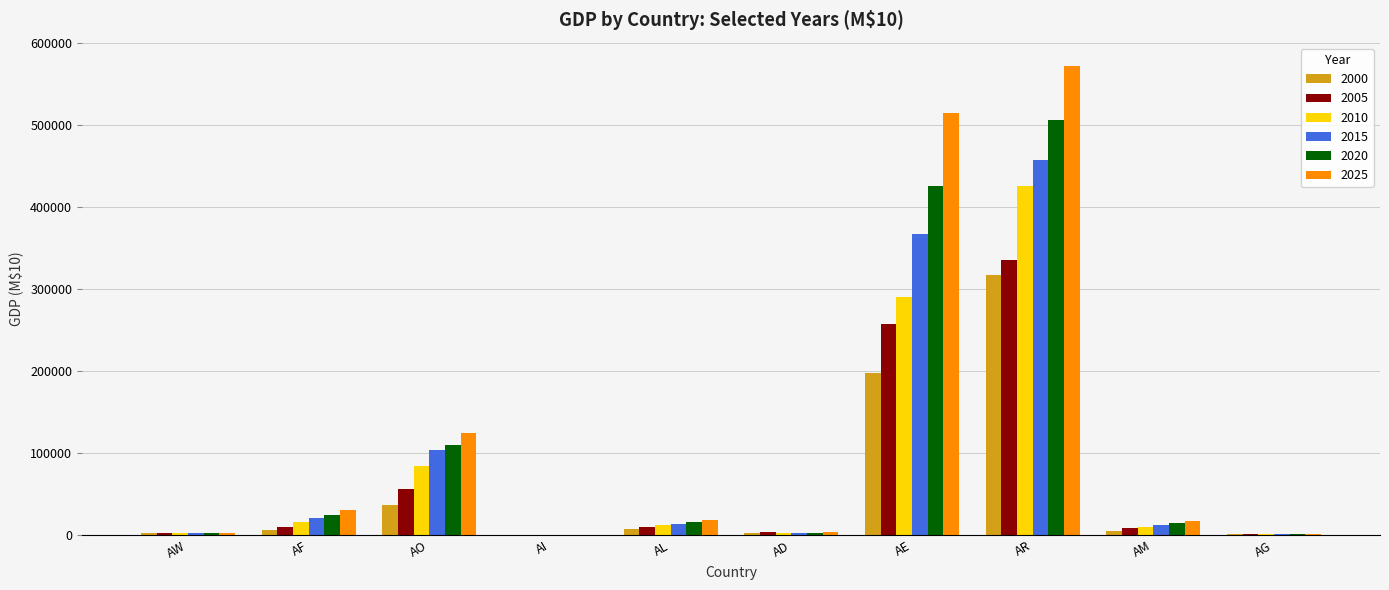

What is the highest value of the 2025 series?

572119.4